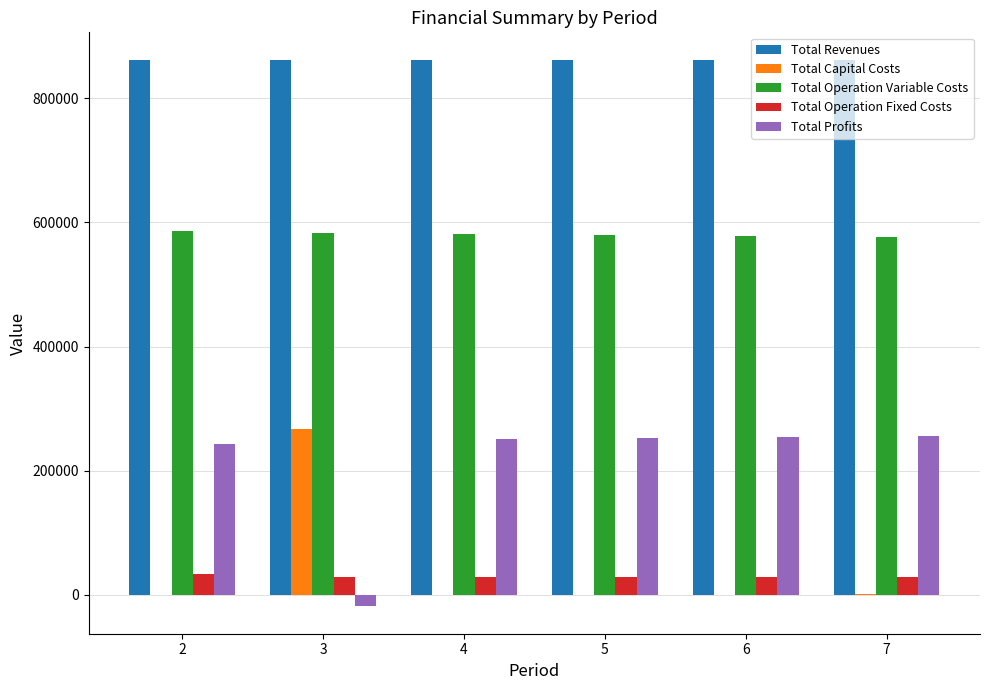

What is the maximum value for Total Capital Costs?

268000.0